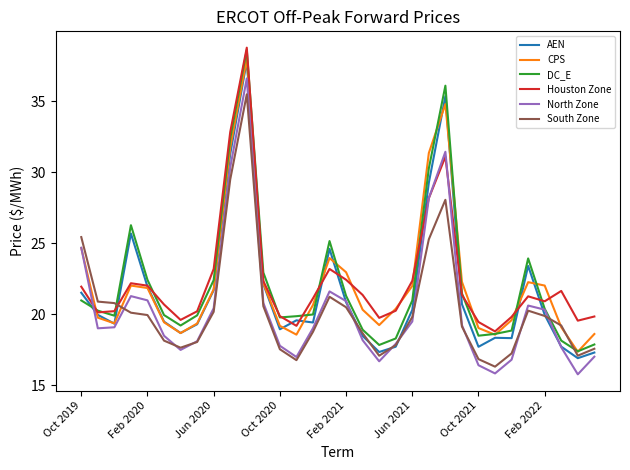

What is the minimum value for AEN?

16.9